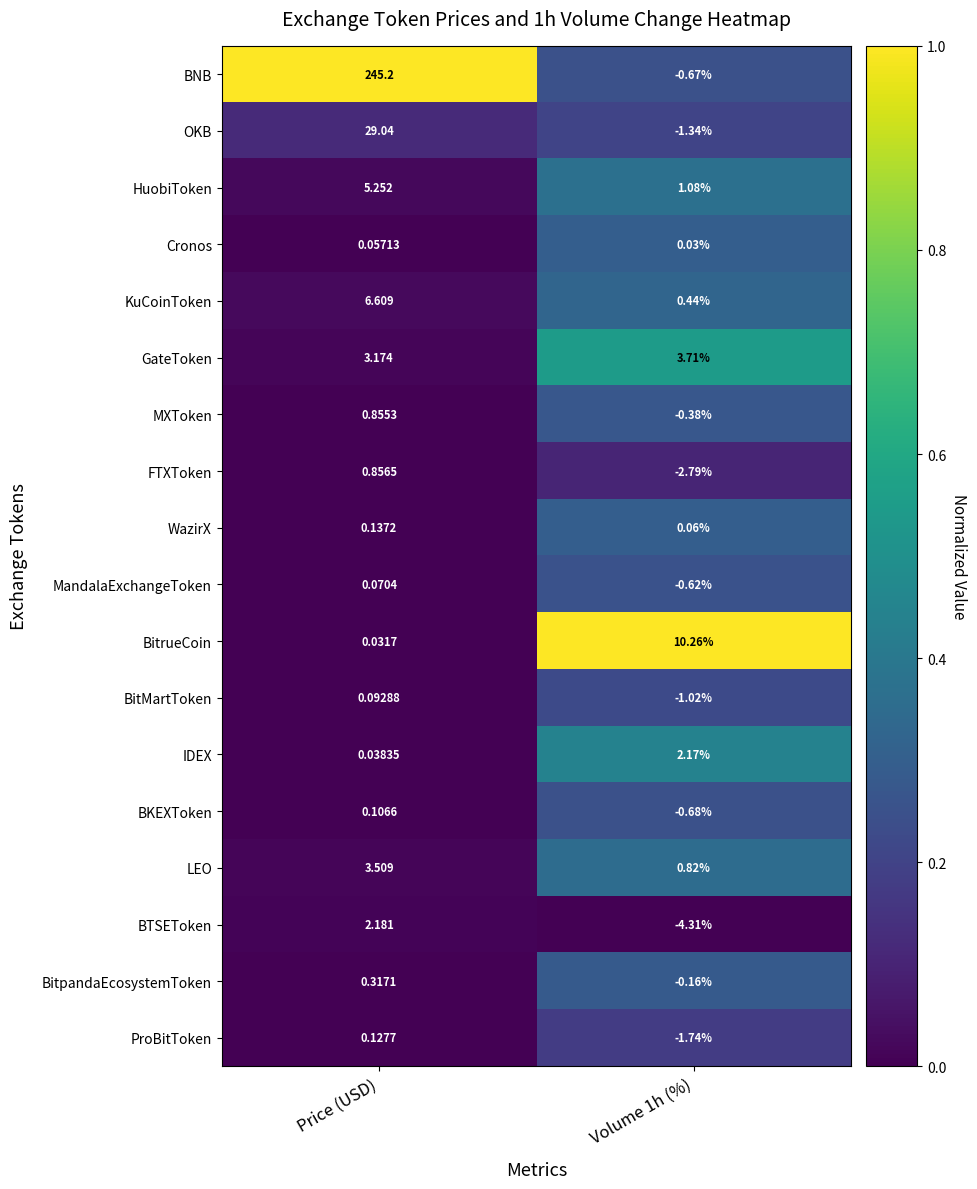

Which series changed the most between Price (USD) and Volume 1h (%)?

BNB